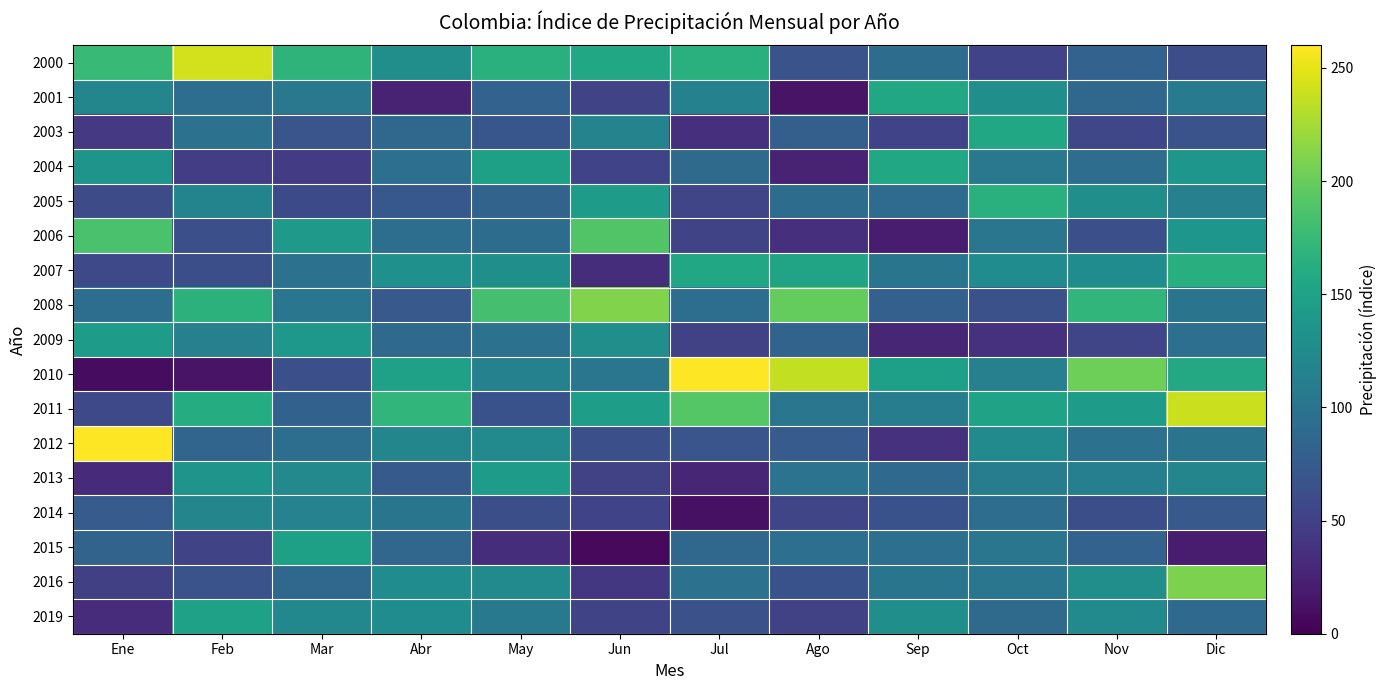

Reading left to right, extract all data points from this chart.

2000: Ene=175.5	Feb=242.6	Mar=169.1	Abr=128.3	May=164.5	Jun=154.7	Jul=165.1	Ago=66.7	Sep=92.1	Oct=51.9	Nov=81.3	Dic=61.3
2001: Ene=119.3	Feb=93.8	Mar=103.6	Abr=25.0	May=82.1	Jun=53.7	Jul=114.7	Ago=14.1	Sep=155.1	Oct=129.8	Nov=87.4	Dic=107.2
2003: Ene=43.1	Feb=97.3	Mar=68.4	Abr=87.6	May=70.0	Jun=116.3	Jul=34.7	Ago=78.9	Sep=52.3	Oct=155.3	Nov=55.7	Dic=66.7
2004: Ene=135.0	Feb=47.2	Mar=45.7	Abr=94.9	May=148.2	Jun=52.7	Jul=90.1	Ago=25.7	Sep=155.6	Oct=104.1	Nov=92.6	Dic=136.9
2005: Ene=60.3	Feb=117.7	Mar=58.4	Abr=72.0	May=82.9	Jun=143.5	Jul=54.6	Ago=91.4	Sep=90.6	Oct=164.7	Nov=129.4	Dic=113.3
2006: Ene=185.4	Feb=63.1	Mar=140.5	Abr=93.6	May=91.8	Jun=189.0	Jul=53.0	Ago=36.0	Sep=20.7	Oct=101.9	Nov=63.1	Dic=136.8
2007: Ene=57.8	Feb=62.1	Mar=98.2	Abr=130.0	May=129.4	Jun=33.8	Jul=156.3	Ago=152.1	Sep=101.4	Oct=126.5	Nov=126.1	Dic=163.8
2008: Ene=93.8	Feb=166.6	Mar=102.6	Abr=73.0	May=183.0	Jun=210.5	Jul=94.1	Ago=198.6	Sep=79.8	Oct=64.6	Nov=171.4	Dic=100.1
2009: Ene=143.9	Feb=113.3	Mar=138.9	Abr=89.2	May=97.7	Jun=128.2	Jul=51.0	Ago=82.6	Sep=28.1	Oct=37.5	Nov=54.6	Dic=95.4
2010: Ene=8.4	Feb=13.5	Mar=63.2	Abr=149.2	May=114.3	Jun=102.4	Jul=349.8	Ago=235.9	Sep=146.9	Oct=112.8	Nov=202.4	Dic=156.6
2011: Ene=57.5	Feb=160.7	Mar=81.2	Abr=170.9	May=65.2	Jun=144.6	Jul=191.1	Ago=101.9	Sep=108.9	Oct=149.6	Nov=143.3	Dic=239.2
2012: Ene=261.9	Feb=84.9	Mar=93.7	Abr=119.3	May=124.8	Jun=63.5	Jul=68.4	Ago=74.8	Sep=37.5	Oct=124.4	Nov=97.2	Dic=99.7
2013: Ene=30.5	Feb=134.6	Mar=122.8	Abr=73.9	May=143.5	Jun=51.5	Jul=27.7	Ago=99.1	Sep=89.1	Oct=109.5	Nov=112.7	Dic=118.0
2014: Ene=74.3	Feb=118.4	Mar=115.1	Abr=101.2	May=62.3	Jun=52.4	Jul=11.7	Ago=54.3	Sep=65.3	Oct=92.6	Nov=62.4	Dic=72.8
2015: Ene=83.0	Feb=53.5	Mar=147.3	Abr=85.8	May=33.6	Jun=6.9	Jul=88.3	Ago=95.1	Sep=94.6	Oct=101.9	Nov=81.6	Dic=20.0
2016: Ene=48.9	Feb=66.1	Mar=87.0	Abr=126.2	May=124.6	Jun=41.7	Jul=97.6	Ago=65.0	Sep=101.5	Oct=101.7	Nov=128.8	Dic=208.8
2019: Ene=32.9	Feb=149.3	Mar=121.2	Abr=126.4	May=105.4	Jun=53.5	Jul=64.7	Ago=50.2	Sep=129.5	Oct=89.6	Nov=124.4	Dic=88.9